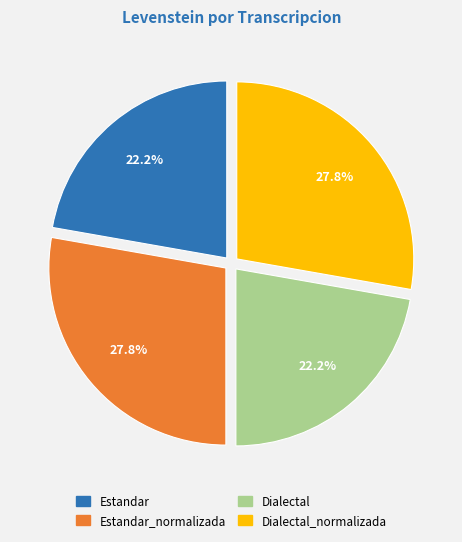

Does any single category account for the majority?

No